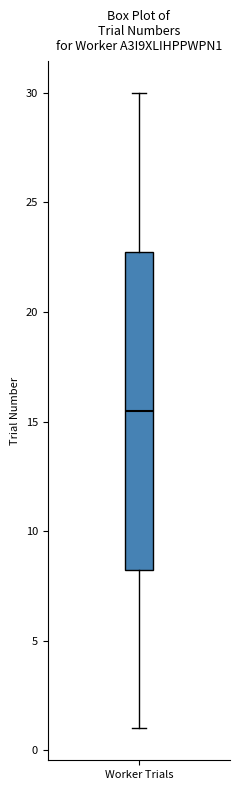

Transcribe this box plot: give where the median line is, the range the box spans, and where the two whiskers end, as read against the y-axis. The values are not printed on the chart, so give them approximately, as read against the axis.

median 15.5, box 8.5 to 23.0, whiskers 1.0 to 30.0